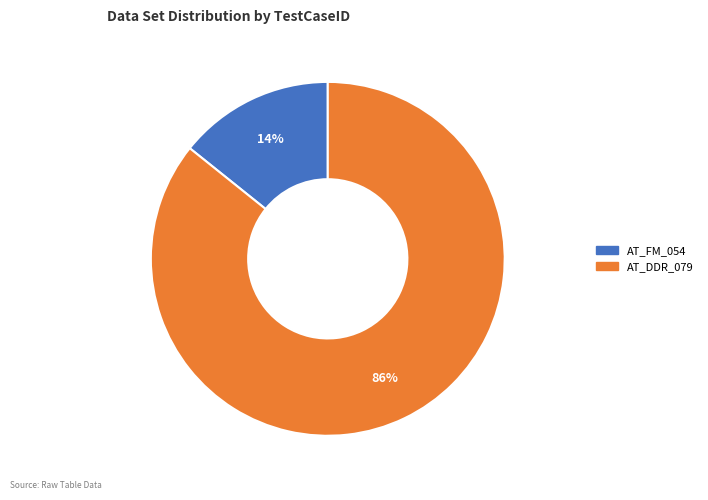

Rank the categories by value from highest to lowest.

AT_DDR_079, AT_FM_054